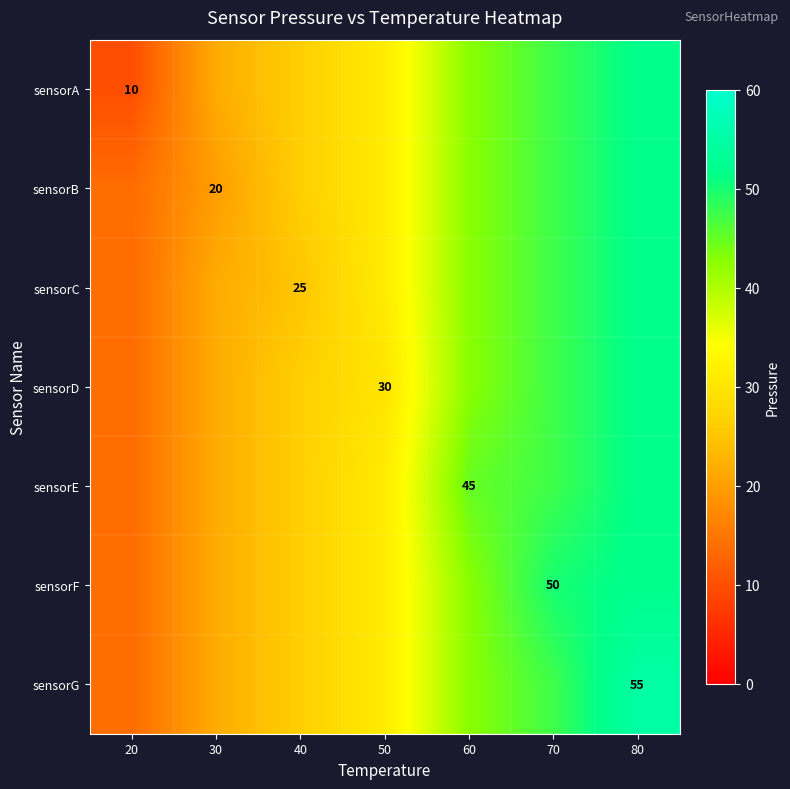

What is the difference between the sensorF values at 40 and 60?

16.4